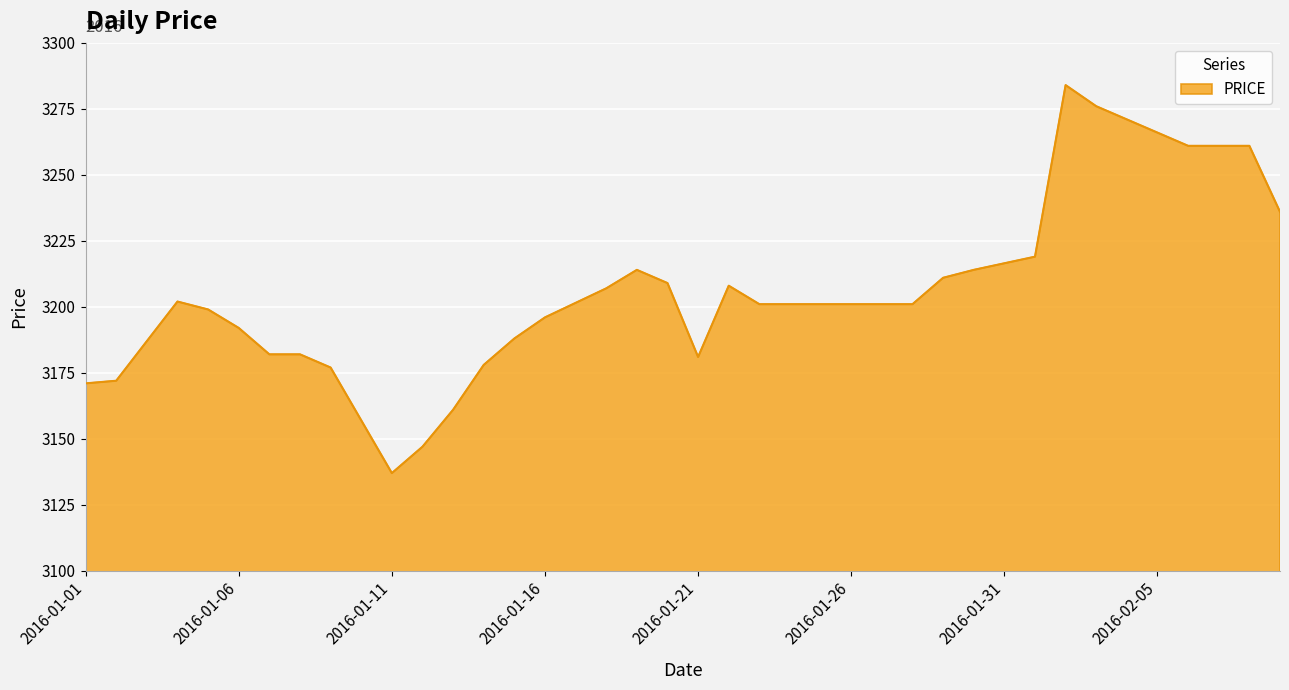

What is the smallest value displayed?

3137.0